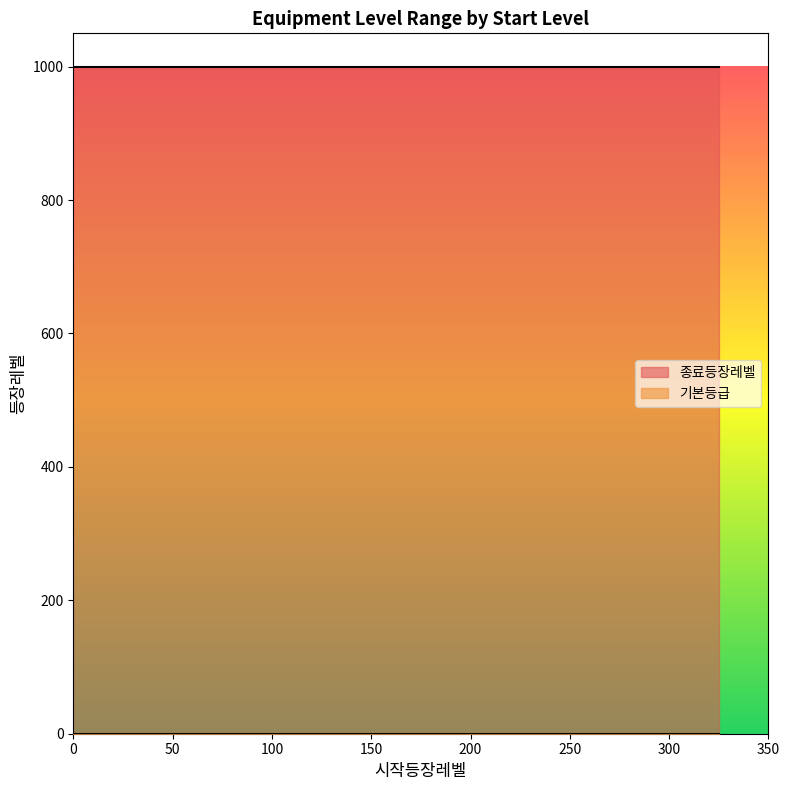

Which series has the largest total across all categories?

종료등장레벨